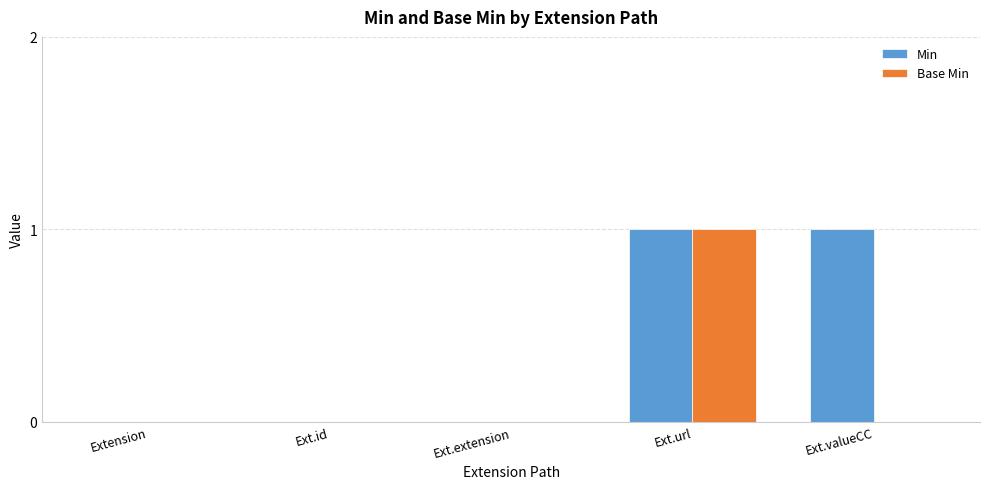

Are the bars grouped side by side (vs. stacked)?

Yes